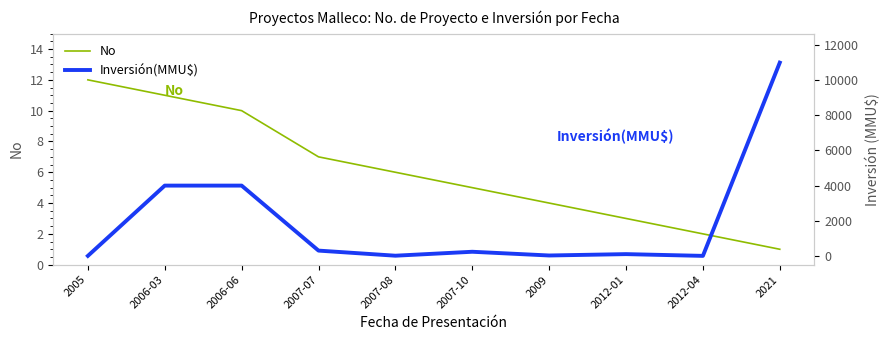

What is the value of the Inversión(MMU$) point at the 2nd from the left?

4000